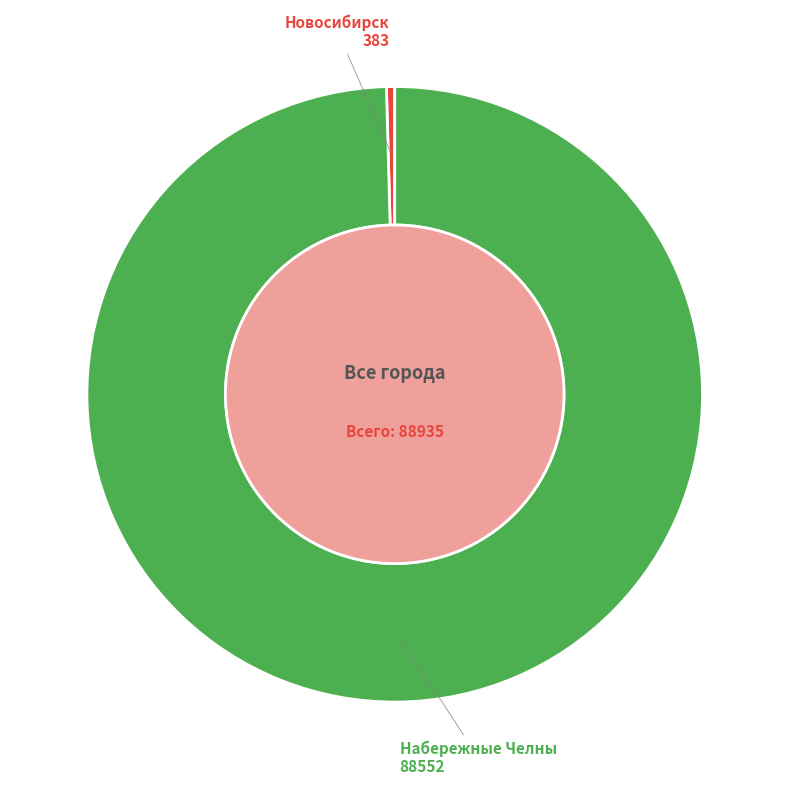

To the nearest percent, what is the difference between the largest and smallest slice percentages?

99%